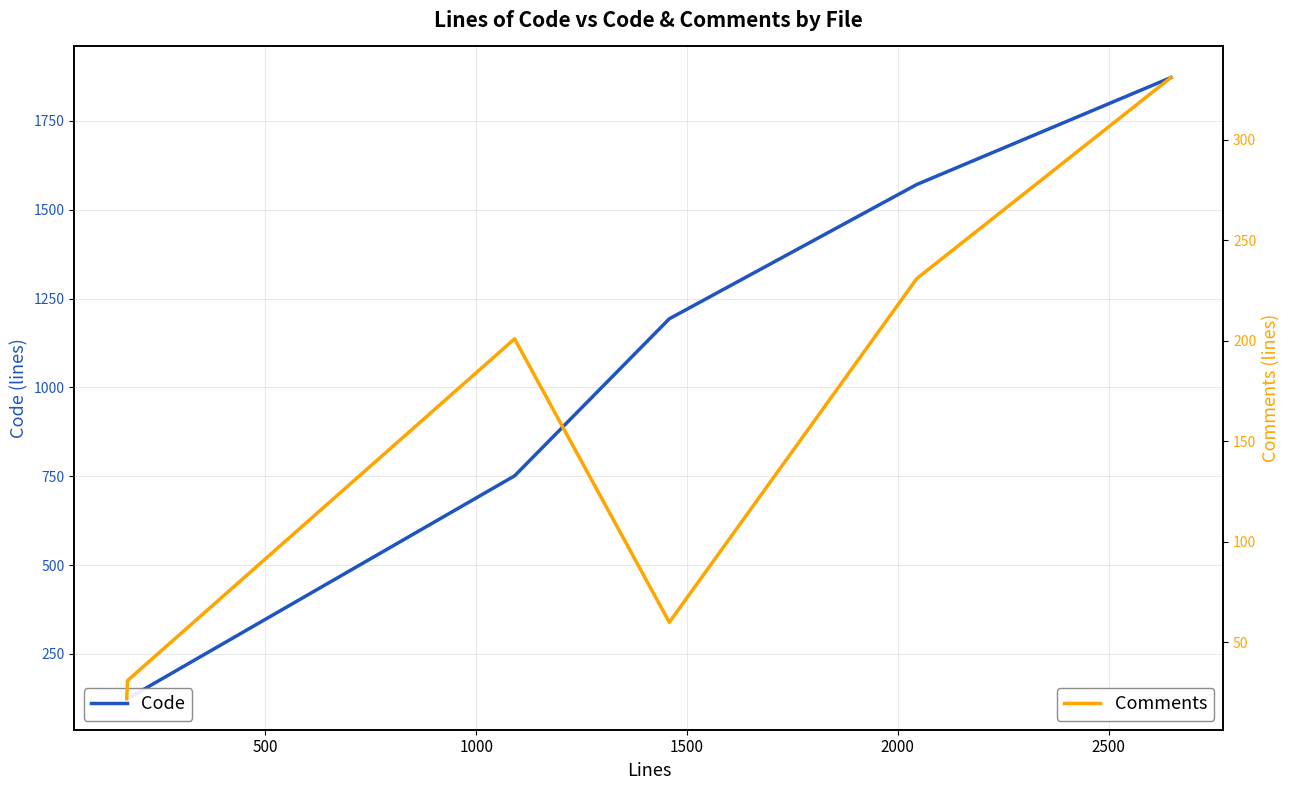

Reading left to right, extract all data points from this chart.

Code: 124	124	751	1193	1571	1872
Comments: 22	31	201	60	231	331